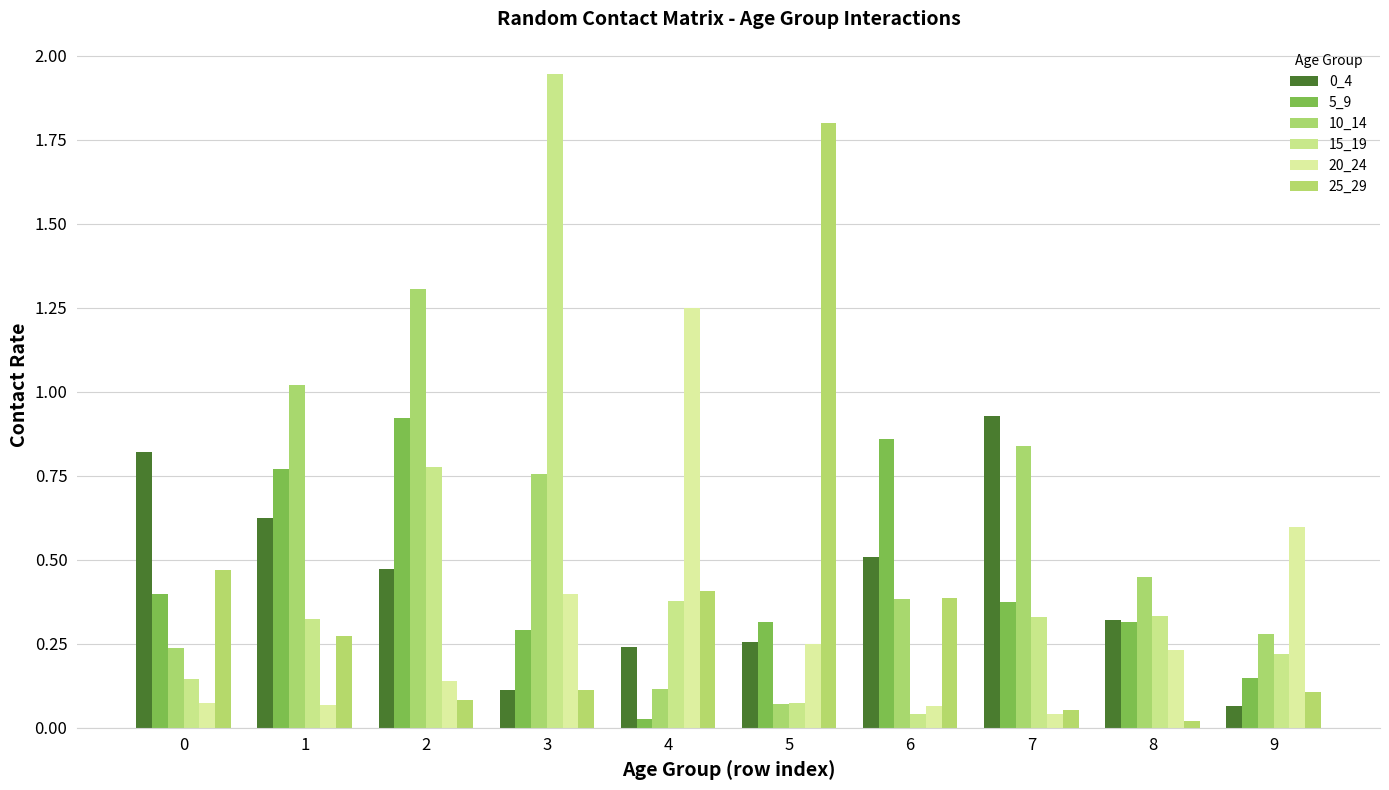

How many groups of bars are there?

10